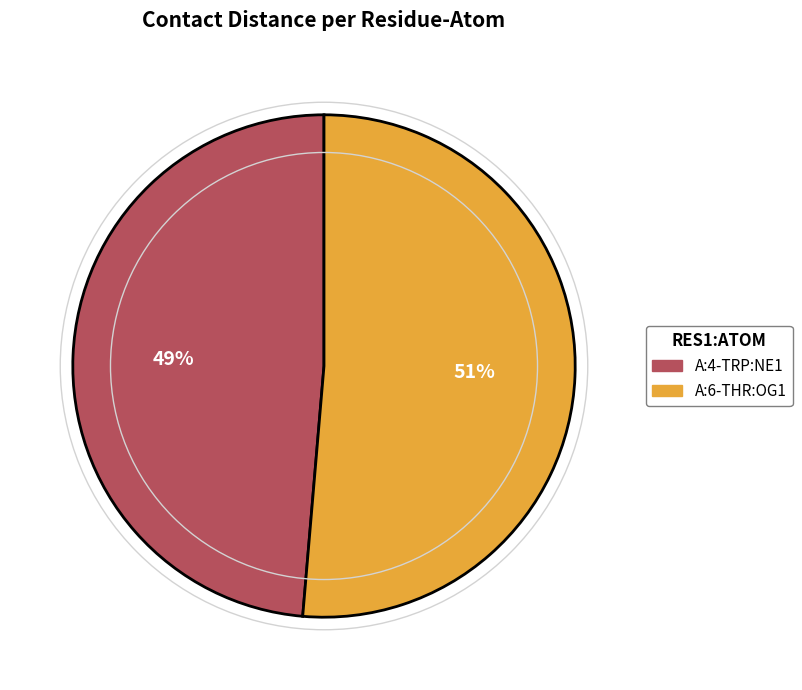

Is A:6-THR:OG1 the majority of the pie?

Yes